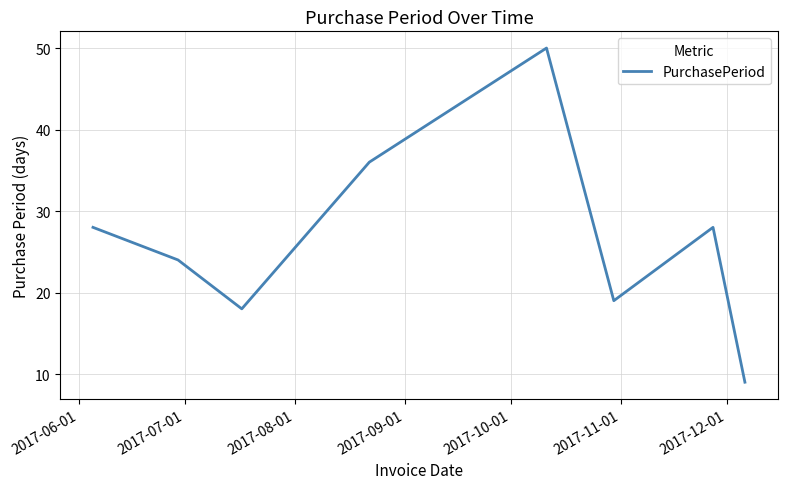

What is the minimum value shown in the chart?

9